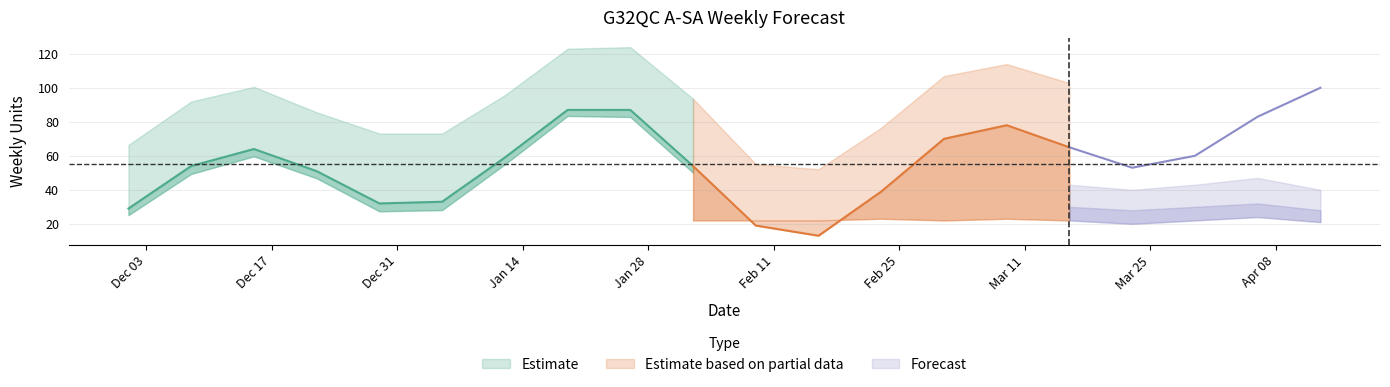

Between 2025-04-06 and 2024-12-22, which is larger?

2025-04-06